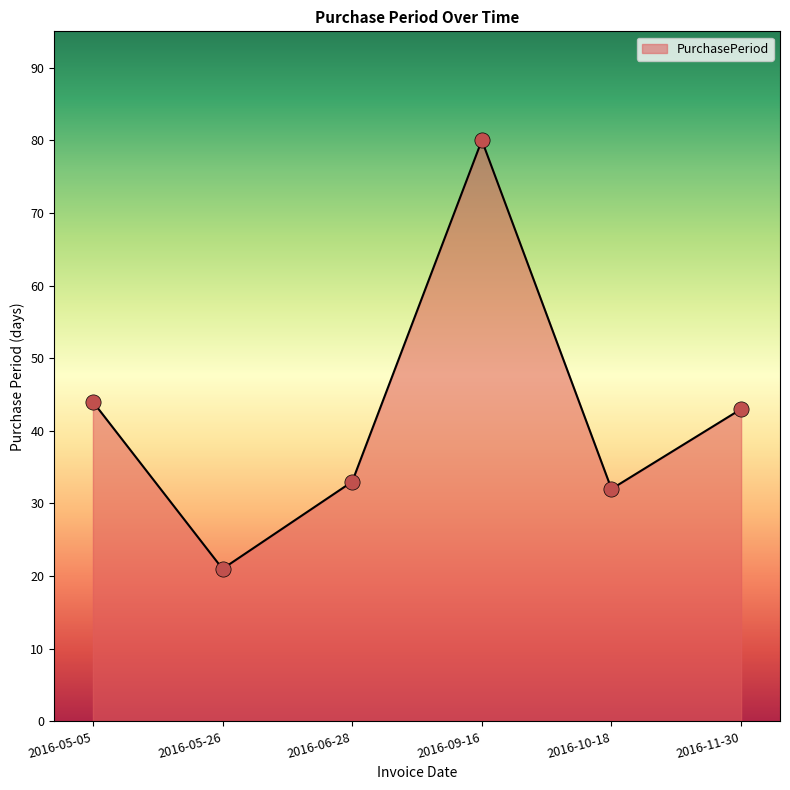

Approximately how many times larger is the value at 2016-10-18 compared to 2016-11-30?

0.7